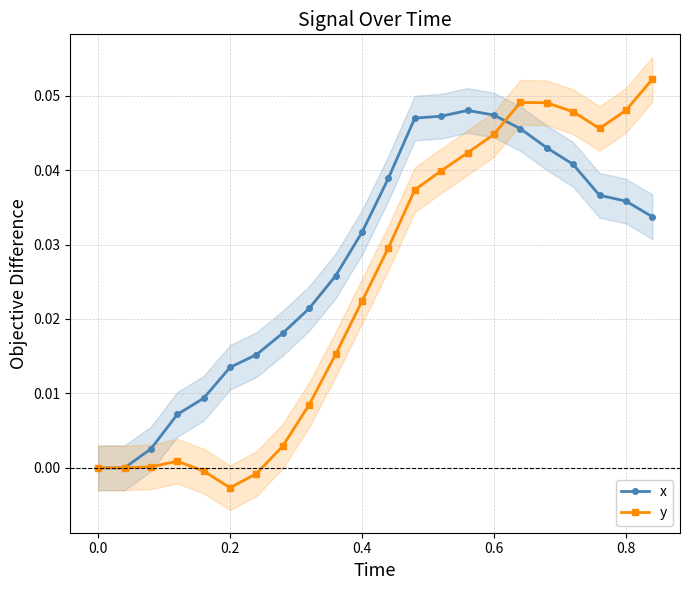

Reading left to right, what are all the values shown in this chart?

x: 0.0	0.0	0.0	0.0	0.0	0.0	0.0	0.0	0.0	0.0	0.0	0.0	0.0	0.0	0.0	0.0	0.0	0.0	0.0	0.0	0.0	0.0
y: 0.0	0.0	0.0	0.0	-0.0	-0.0	-0.0	0.0	0.0	0.0	0.0	0.0	0.0	0.0	0.0	0.0	0.0	0.0	0.0	0.0	0.0	0.1